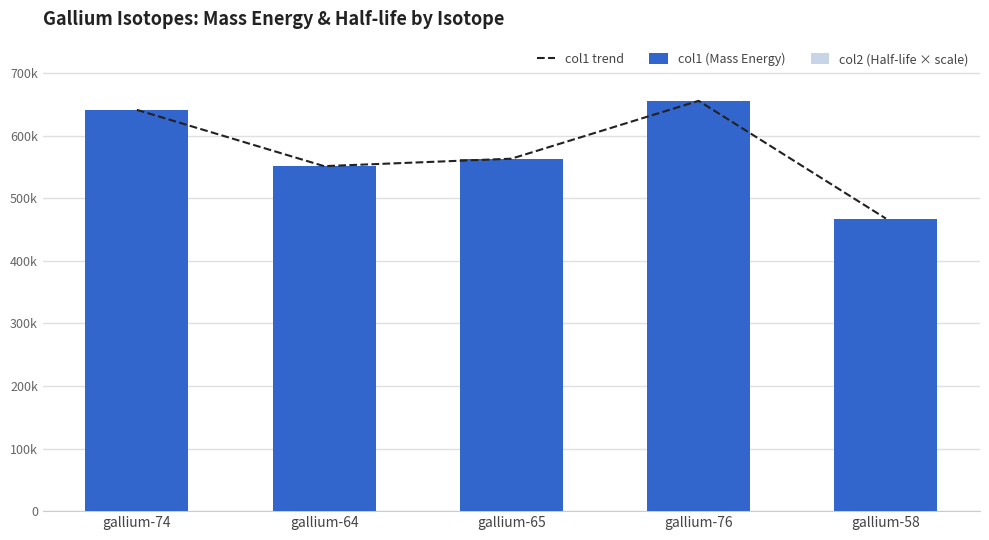

Reading left to right, what are all the values shown in this chart?

col1 trend: 641074.4	551144.4	563040.4	655464.0	467422.0
col1 (Mass Energy): 641074.4	551144.4	563040.4	655464.0	467422.0
col2 (Half-life × scale): 121800.0	39405.0	228000.0	489000.0	0.0